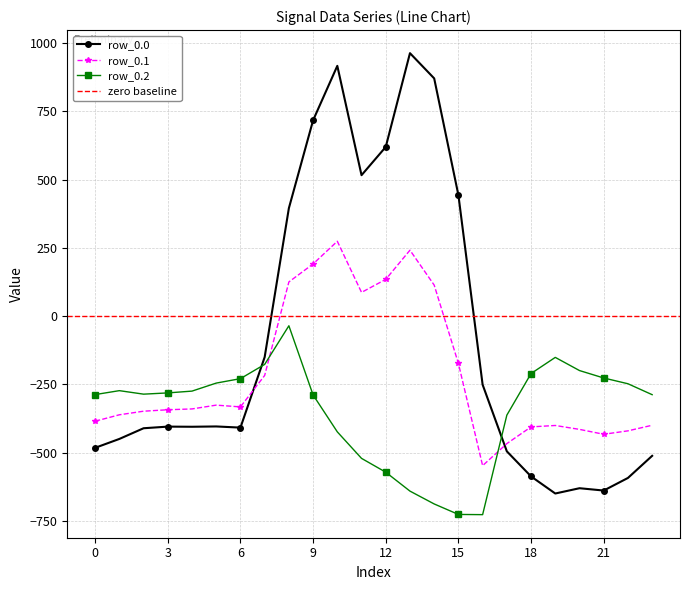

What is the difference between the maximum and minimum values in the row_0.0 series?

1611.9